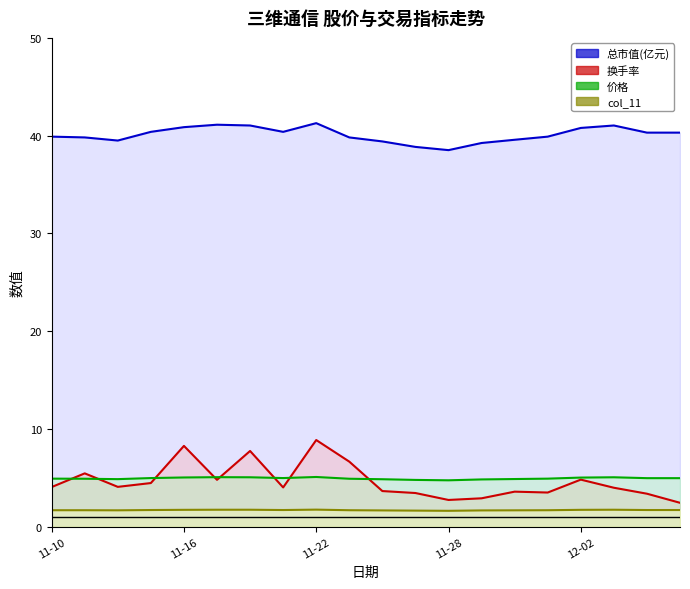

What is the label of the 13th point from the left?

11-28